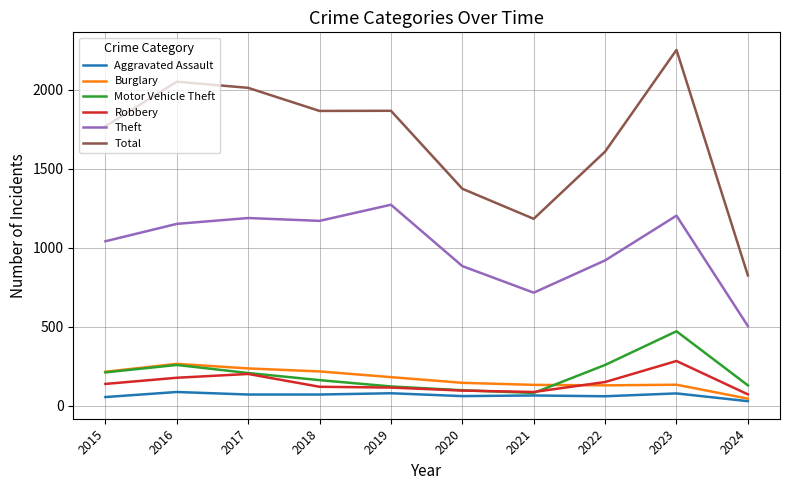

The Motor Vehicle Theft series shows 82 at 2021. True or false?

True